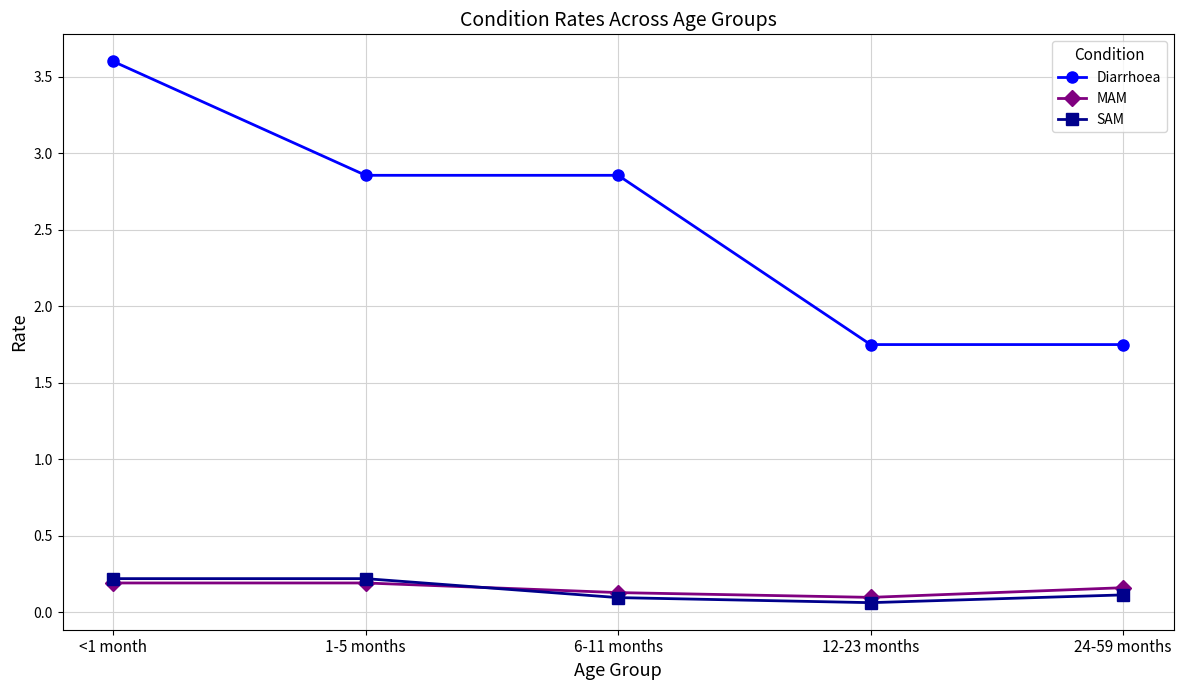

Does the chart have visible grid lines?

Yes